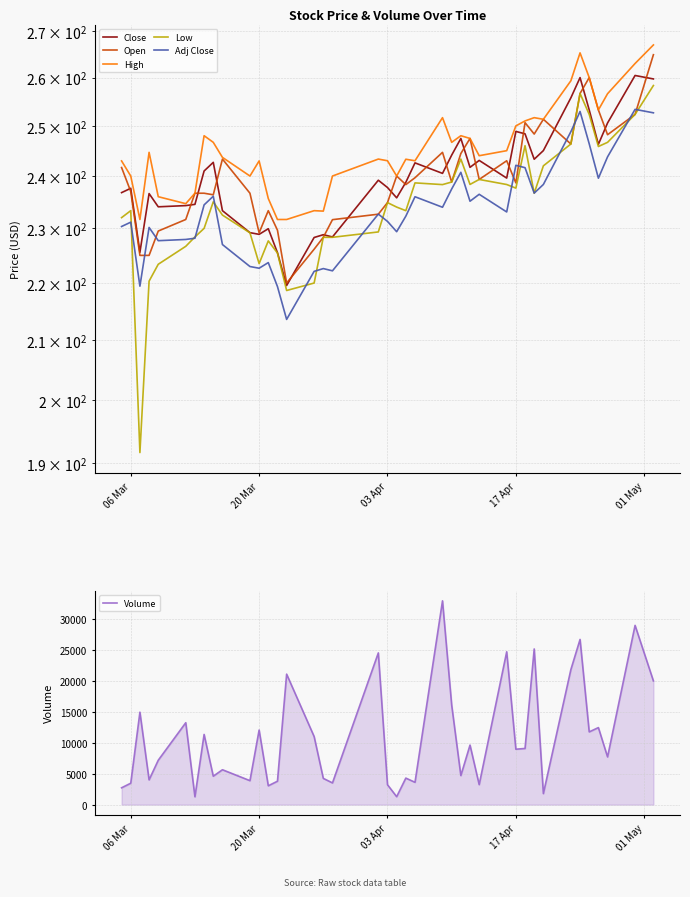

What is the highest value of the Volume series?

32931